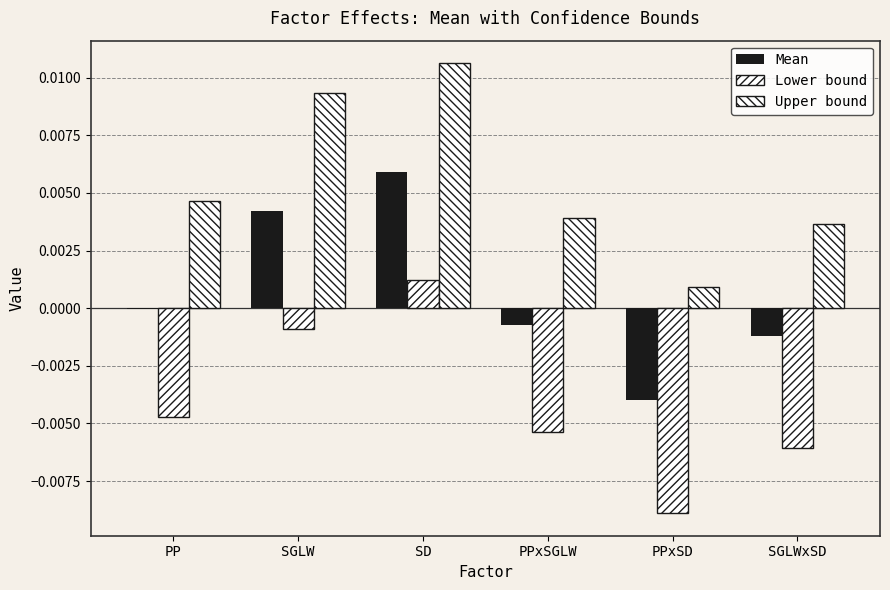

How many categories are shown in the chart?

6